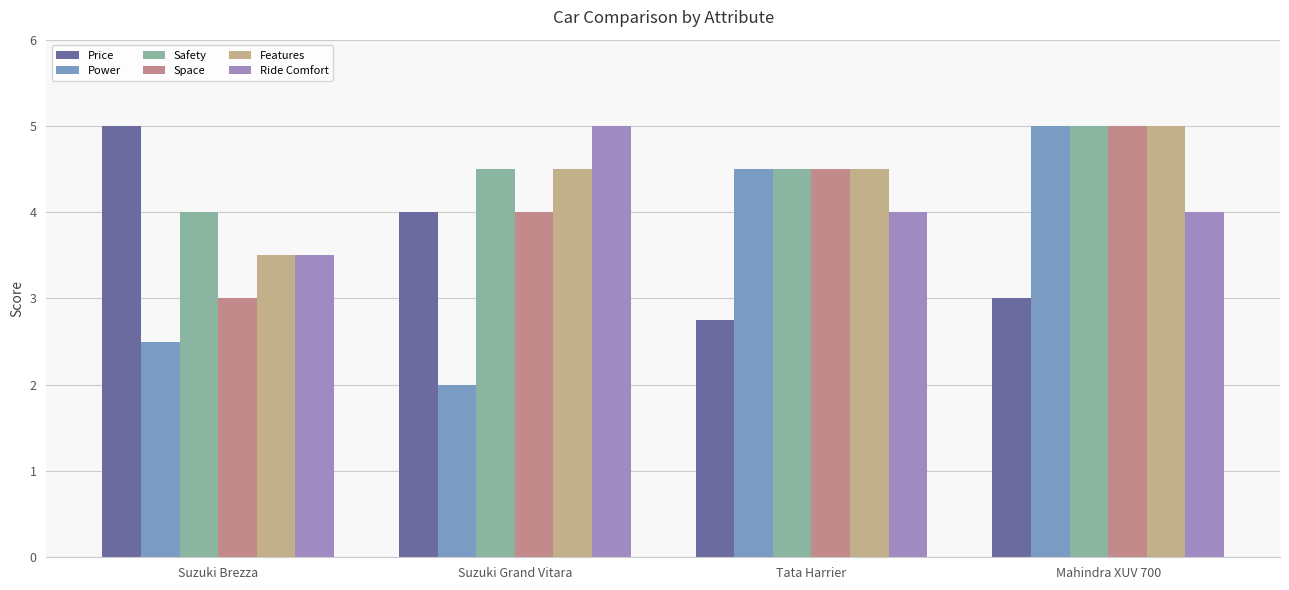

How many bars are there in total?

24